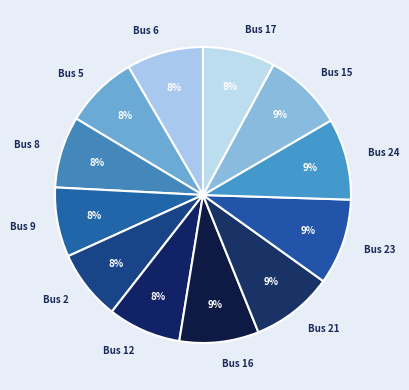

To the nearest percent, what is the combined percentage of Bus 23 and Bus 8?

17%